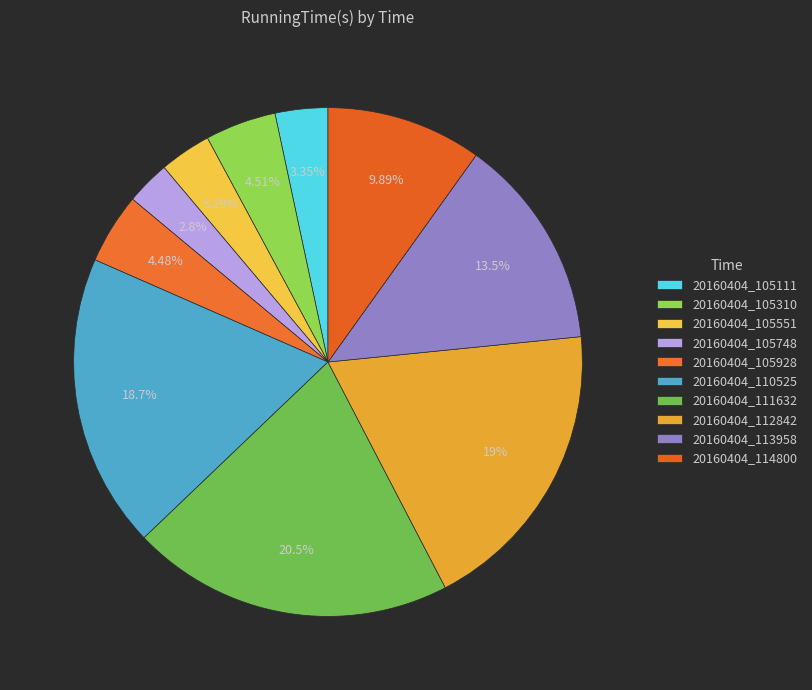

The 20160404_105748 slice represents 12% of the pie. True or false?

False